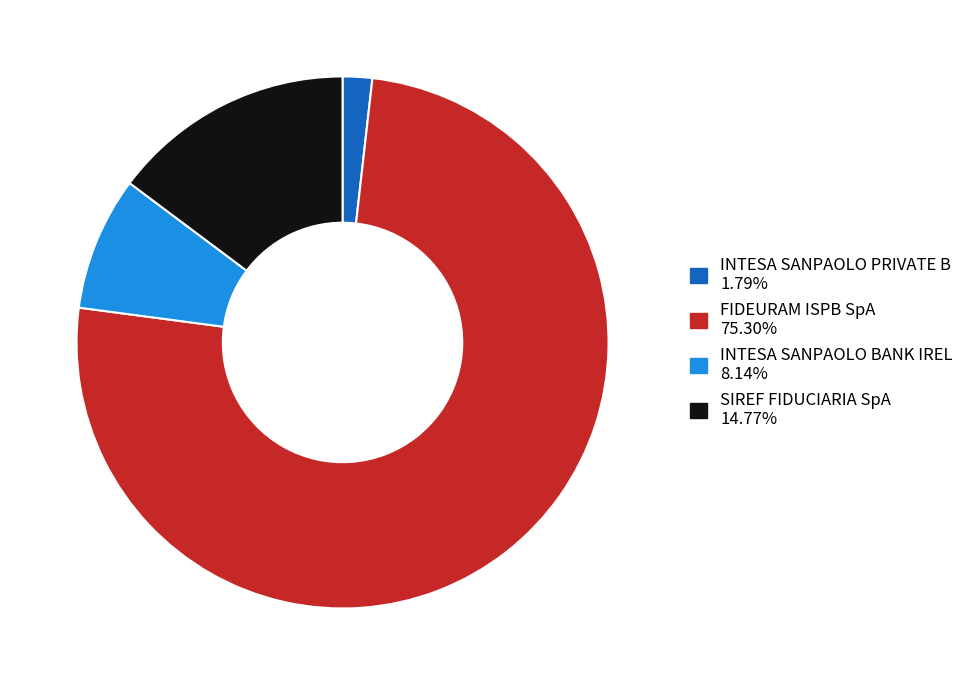

Is there any slice that represents more than half of the pie?

Yes